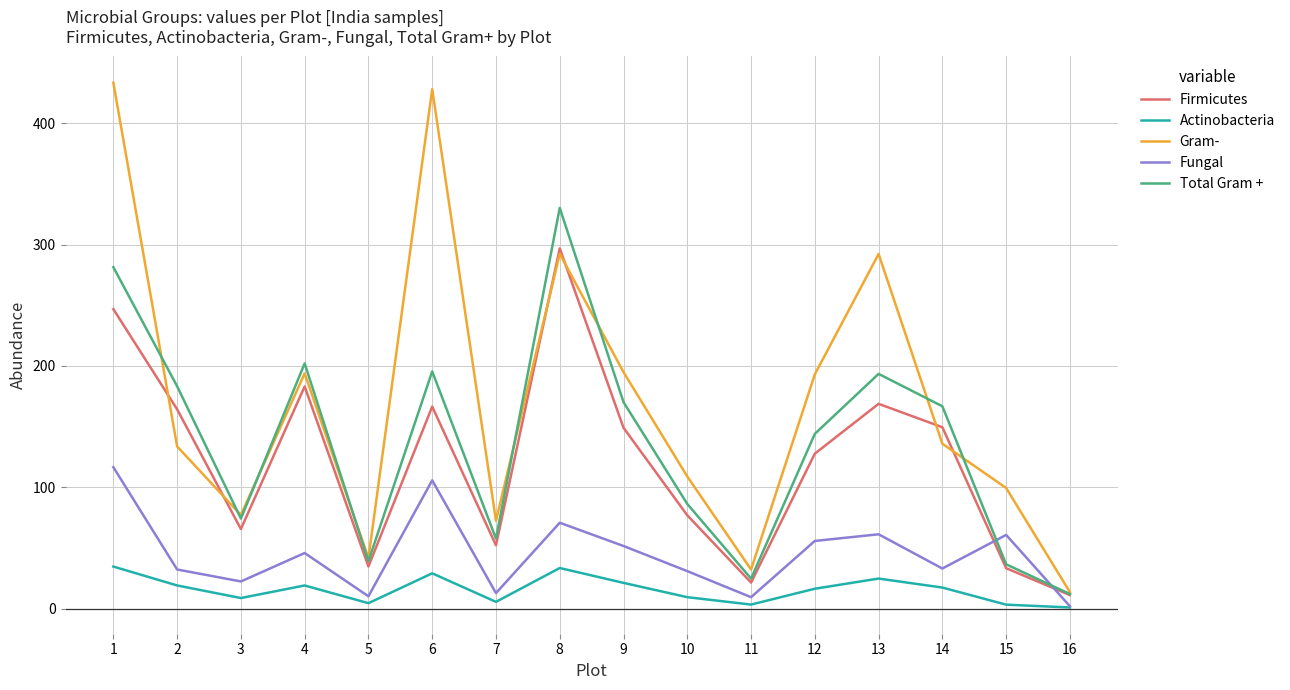

What is the minimum value for Total Gram +?

11.9